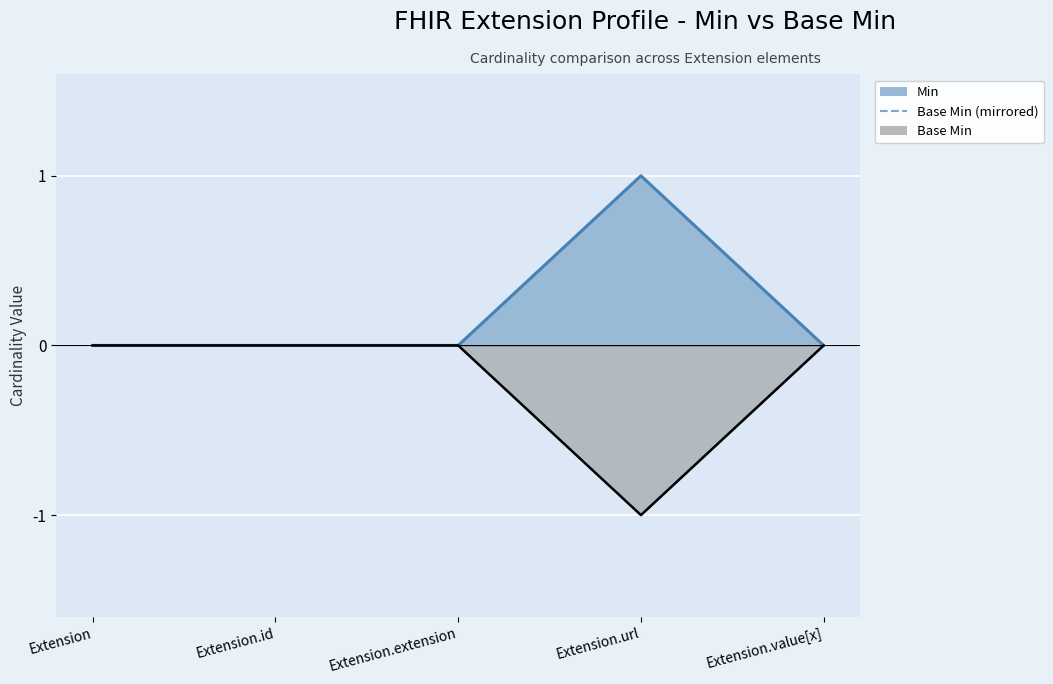

How many categories are shown in the chart?

5